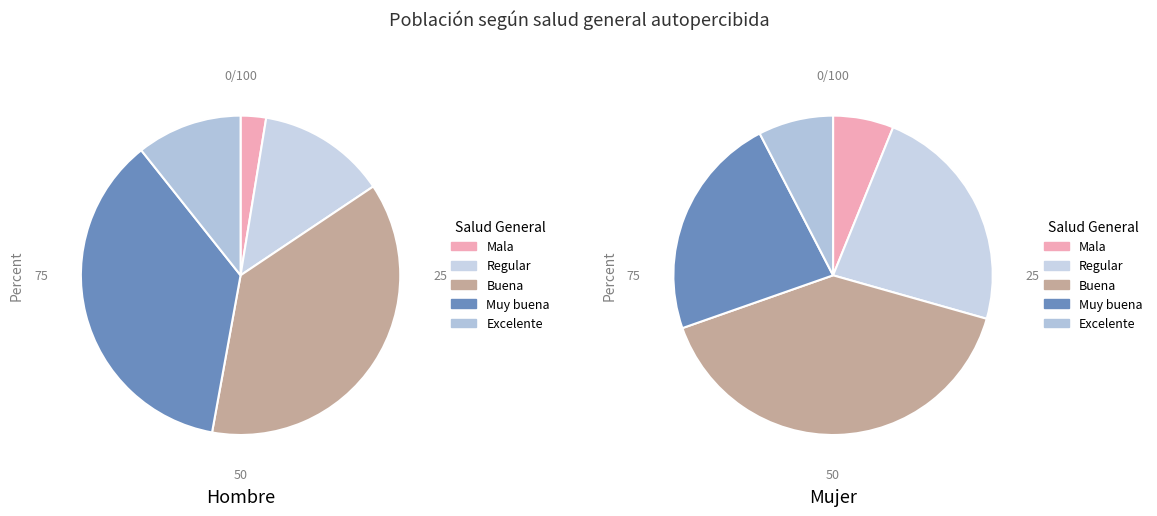

At Excelente, list the series in order from smallest to largest.

Mujer, Hombre